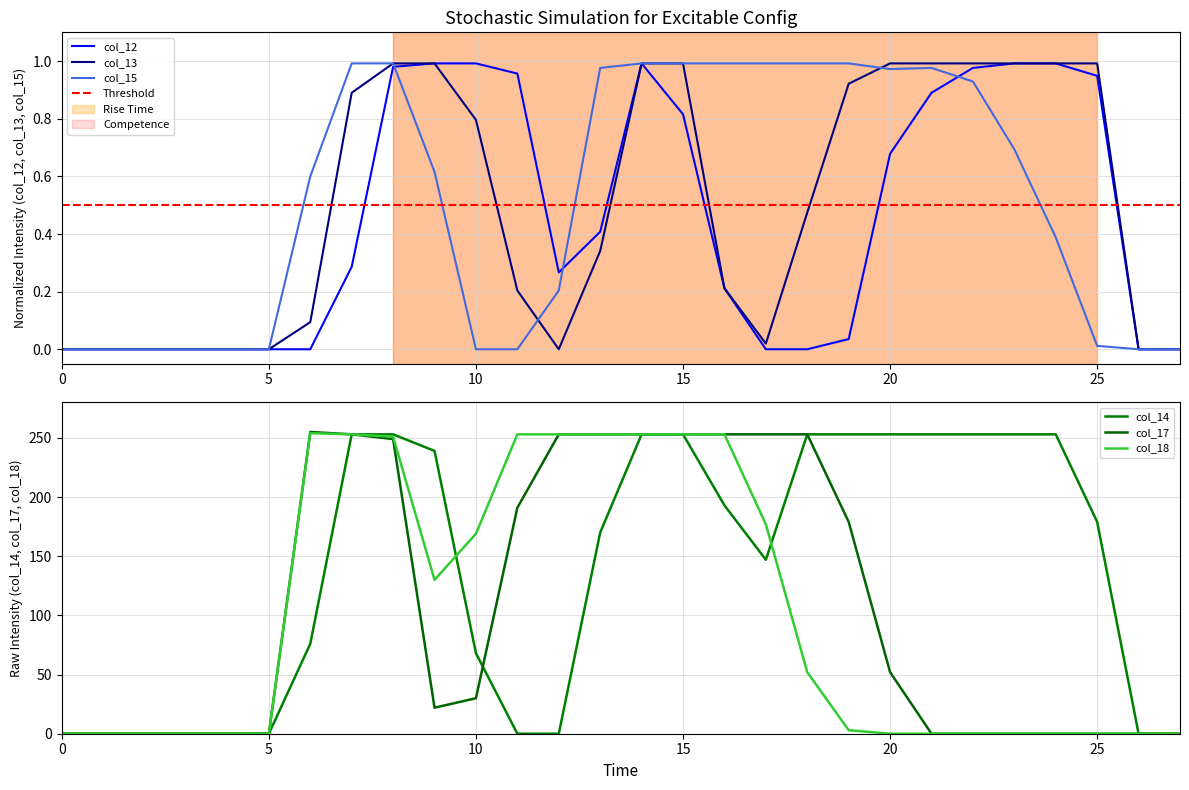

How many lines are shown in the chart?

6